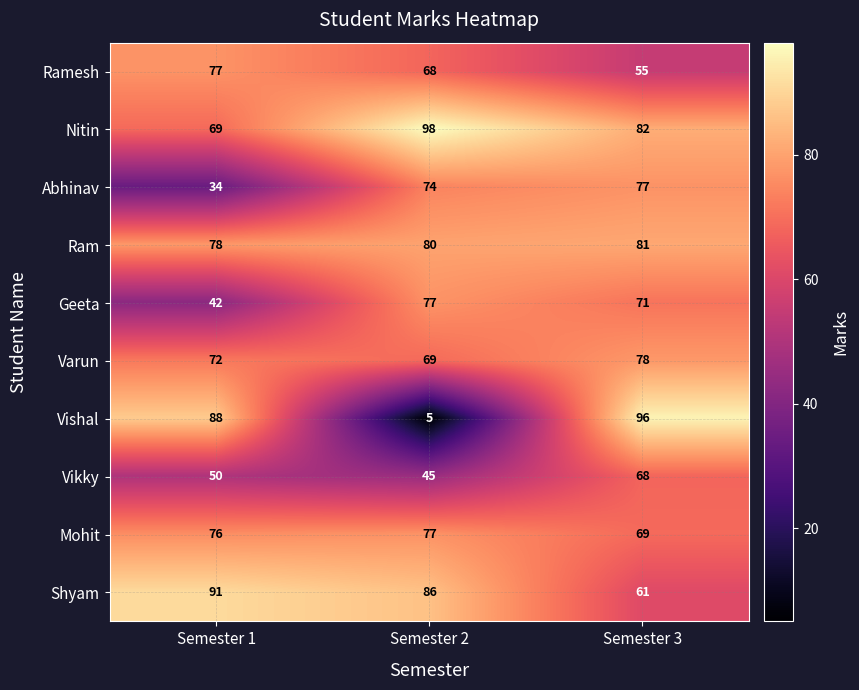

What is the difference between the maximum and minimum values in the Ramesh series?

22